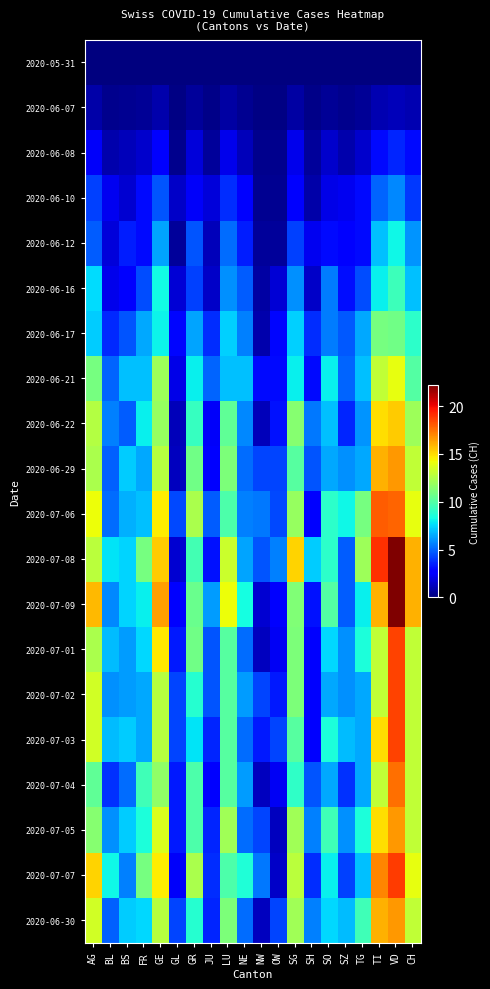

Reading left to right, transcribe all the data shown in this chart.

row_0: AG=0.0	BL=0.0	BS=0.0	FR=0.0	GE=0.0	GL=0.0	GR=0.0	JU=0.0	LU=0.0	NE=0.0	NW=0.0	OW=0.0	SG=0.0	SH=0.0	SO=0.0	SZ=0.0	TG=0.0	TI=0.0	VD=0.0	CH=0.0
row_1: AG=0.8	BL=0.3	BS=0.4	FR=0.5	GE=0.9	GL=0.1	GR=0.6	JU=0.2	LU=0.7	NE=0.4	NW=0.1	OW=0.1	SG=0.7	SH=0.2	SO=0.5	SZ=0.3	TG=0.5	TI=1.0	VD=1.2	CH=1.0
row_2: AG=2.4	BL=0.9	BS=1.2	FR=1.5	GE=2.7	GL=0.3	GR=1.8	JU=0.6	LU=2.1	NE=1.2	NW=0.3	OW=0.3	SG=2.1	SH=0.6	SO=1.5	SZ=0.9	TG=1.5	TI=3.0	VD=3.6	CH=3.0
row_3: AG=4.2	BL=2.2	BS=1.6	FR=3.0	GE=4.6	GL=1.4	GR=2.4	JU=1.8	LU=3.8	NE=2.6	NW=0.4	OW=0.4	SG=2.8	SH=0.8	SO=2.0	SZ=2.2	TG=3.0	TI=5.0	VD=5.8	CH=4.0
row_4: AG=4.8	BL=1.8	BS=3.4	FR=3.0	GE=6.4	GL=0.6	GR=4.6	JU=1.2	LU=5.2	NE=3.4	NW=0.6	OW=0.6	SG=4.2	SH=2.2	SO=3.0	SZ=2.8	TG=3.0	TI=7.0	VD=8.2	CH=6.0
row_5: AG=7.6	BL=2.1	BS=2.8	FR=4.5	GE=8.3	GL=1.7	GR=4.2	JU=1.4	LU=5.9	NE=4.8	NW=0.7	OW=1.7	SG=5.9	SH=1.4	SO=5.5	SZ=3.1	TG=4.5	TI=8.0	VD=9.4	CH=7.0
row_6: AG=7.2	BL=3.7	BS=4.6	FR=6.5	GE=8.1	GL=2.9	GR=6.4	JU=3.8	LU=7.3	NE=5.6	NW=0.9	OW=2.9	SG=7.3	SH=3.8	SO=5.5	SZ=4.7	TG=6.5	TI=11.0	VD=10.8	CH=9.0
row_7: AG=11.0	BL=5.0	BS=7.0	FR=7.0	GE=12.0	GL=2.0	GR=8.0	JU=5.0	LU=7.0	NE=7.0	NW=3.0	OW=3.0	SG=8.0	SH=3.0	SO=8.0	SZ=5.0	TG=7.0	TI=13.0	VD=14.0	CH=10.0
row_8: AG=12.6	BL=5.6	BS=4.8	FR=8.0	GE=11.8	GL=1.2	GR=9.2	JU=2.4	LU=10.4	NE=5.8	NW=1.2	OW=3.2	SG=11.4	SH=5.4	SO=7.0	SZ=3.6	TG=6.0	TI=15.0	VD=15.4	CH=12.0
row_9: AG=12.4	BL=4.9	BS=7.2	FR=6.5	GE=12.7	GL=1.3	GR=10.8	JU=2.6	LU=11.1	NE=5.2	NW=4.3	OW=4.3	SG=10.1	SH=4.6	SO=6.5	SZ=5.9	TG=6.5	TI=16.0	VD=16.6	CH=13.0
row_10: AG=14.2	BL=5.2	BS=6.6	FR=7.0	GE=14.6	GL=4.4	GR=12.4	JU=4.8	LU=9.8	NE=5.6	NW=5.4	OW=4.4	SG=11.8	SH=2.8	SO=9.0	SZ=8.2	TG=11.0	TI=18.0	VD=17.8	CH=14.0
row_11: AG=12.8	BL=7.8	BS=7.4	FR=11.0	GE=15.4	GL=1.6	GR=9.6	JU=3.2	LU=13.2	NE=6.4	NW=4.6	OW=5.6	SG=15.2	SH=7.2	SO=9.0	SZ=4.8	TG=12.0	TI=19.0	VD=22.2	CH=16.0
row_12: AG=15.8	BL=5.8	BS=7.4	FR=8.0	GE=16.4	GL=2.6	GR=10.6	JU=6.2	LU=14.2	NE=8.4	NW=1.6	OW=2.6	SG=11.2	SH=3.2	SO=10.0	SZ=4.8	TG=8.0	TI=16.0	VD=22.2	CH=16.0
row_13: AG=12.4	BL=6.9	BS=6.2	FR=7.5	GE=14.7	GL=3.3	GR=10.8	JU=4.6	LU=10.1	NE=5.2	NW=1.3	OW=2.3	SG=11.1	SH=2.6	SO=7.5	SZ=5.9	TG=8.5	TI=13.0	VD=18.6	CH=13.0
row_14: AG=13.4	BL=5.9	BS=6.2	FR=6.5	GE=12.7	GL=4.3	GR=8.8	JU=4.6	LU=10.1	NE=6.2	NW=4.3	OW=3.3	SG=11.1	SH=2.6	SO=6.5	SZ=5.9	TG=6.5	TI=13.0	VD=18.6	CH=13.0
row_15: AG=13.4	BL=6.9	BS=7.2	FR=6.5	GE=12.7	GL=4.3	GR=7.8	JU=3.6	LU=10.1	NE=5.2	NW=3.3	OW=4.3	SG=10.1	SH=2.6	SO=8.5	SZ=6.9	TG=6.5	TI=15.0	VD=18.6	CH=13.0
row_16: AG=10.4	BL=3.9	BS=5.2	FR=9.5	GE=11.7	GL=3.3	GR=9.8	JU=2.6	LU=10.1	NE=6.2	NW=1.3	OW=2.3	SG=9.1	SH=4.6	SO=6.5	SZ=3.9	TG=6.5	TI=13.0	VD=17.6	CH=13.0
row_17: AG=11.4	BL=5.9	BS=7.2	FR=8.5	GE=13.7	GL=3.3	GR=9.8	JU=3.6	LU=12.1	NE=5.2	NW=4.3	OW=1.3	SG=12.1	SH=5.6	SO=9.5	SZ=5.9	TG=8.5	TI=15.0	VD=16.6	CH=13.0
row_18: AG=15.2	BL=8.2	BS=5.6	FR=11.0	GE=14.6	GL=2.4	GR=12.4	JU=3.8	LU=9.8	NE=8.6	NW=5.4	OW=1.4	SG=12.8	SH=3.8	SO=8.0	SZ=4.2	TG=7.0	TI=17.0	VD=18.8	CH=14.0
row_19: AG=13.4	BL=4.9	BS=7.2	FR=7.5	GE=12.7	GL=4.3	GR=8.8	JU=3.6	LU=11.1	NE=5.2	NW=1.3	OW=4.3	SG=12.1	SH=5.6	SO=7.5	SZ=6.9	TG=9.5	TI=16.0	VD=16.6	CH=13.0